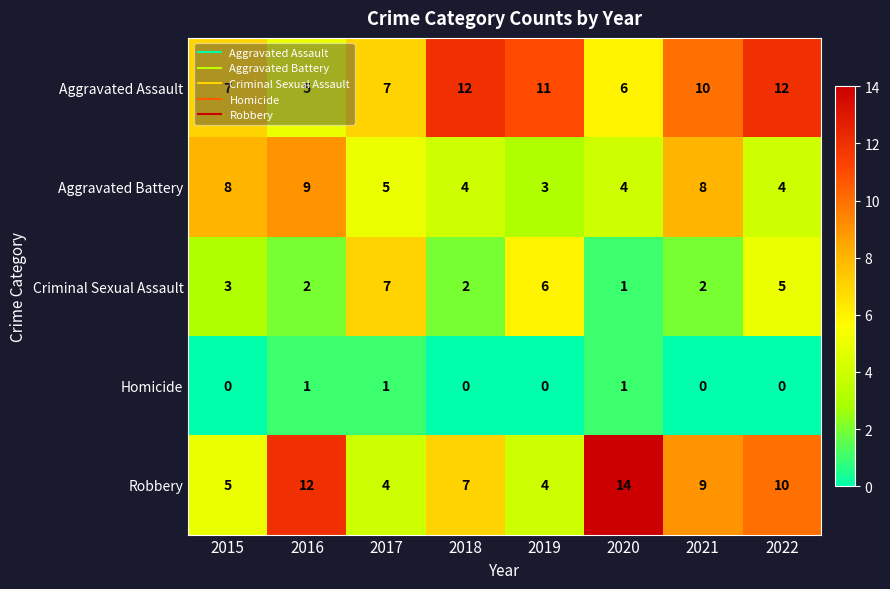

Which series has the largest range (max minus min)?

Robbery